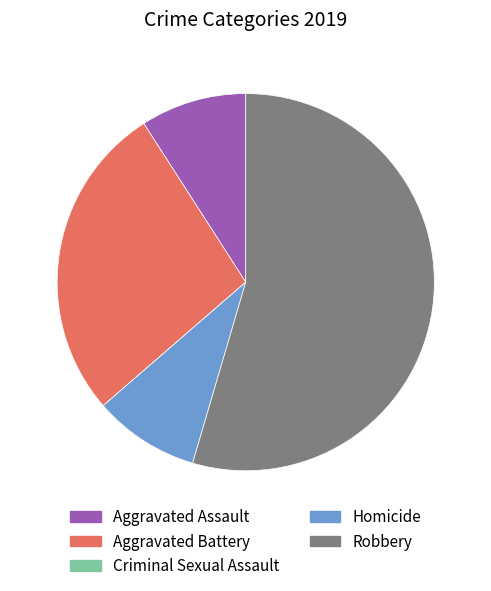

Combined, do Aggravated Assault and Homicide account for over 50%?

No